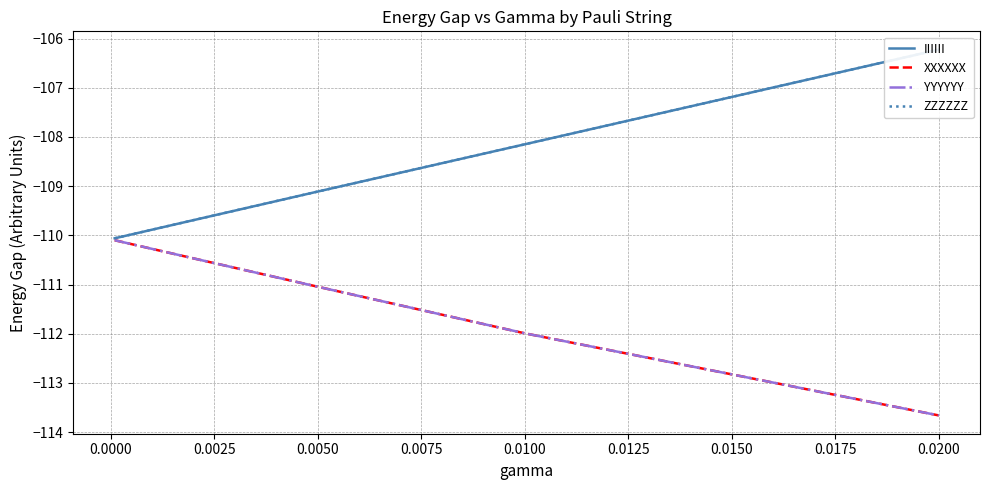

True or false: XXXXXX and IIIIII intersect in this chart.

False